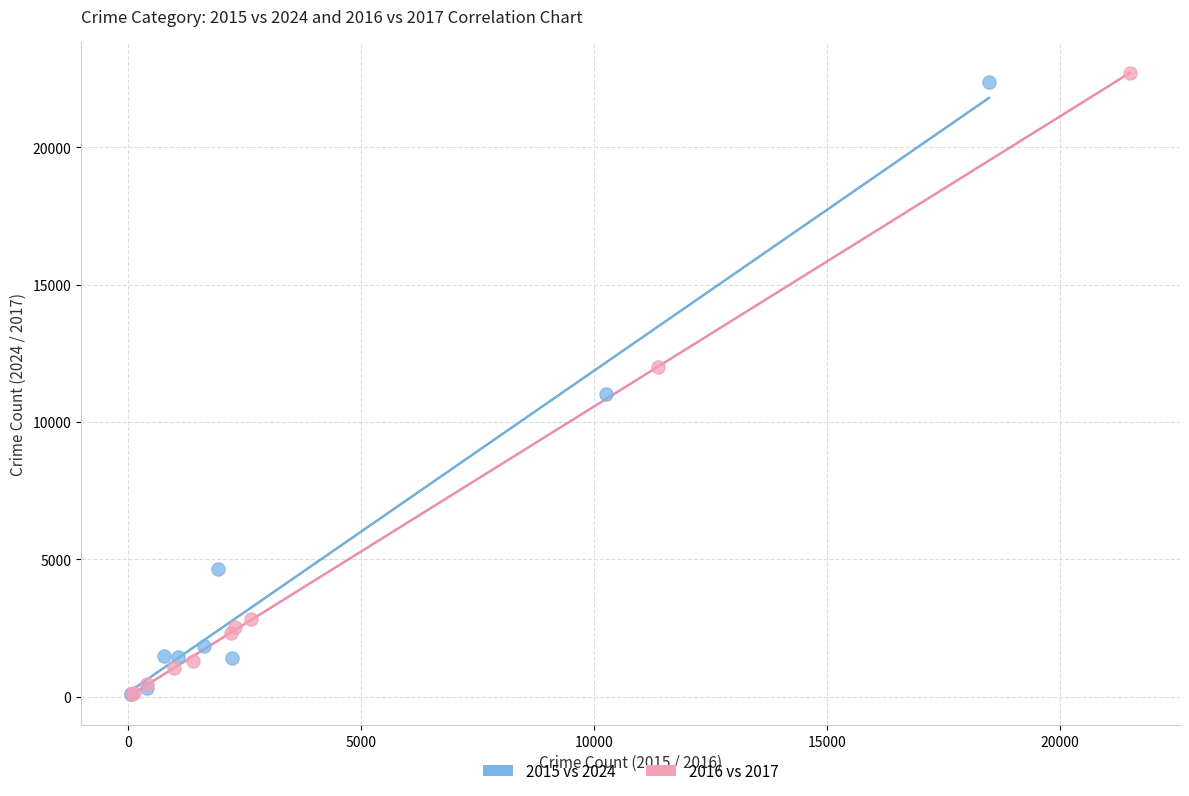

What are all the series names shown in the legend?

2015 vs 2024, 2016 vs 2017